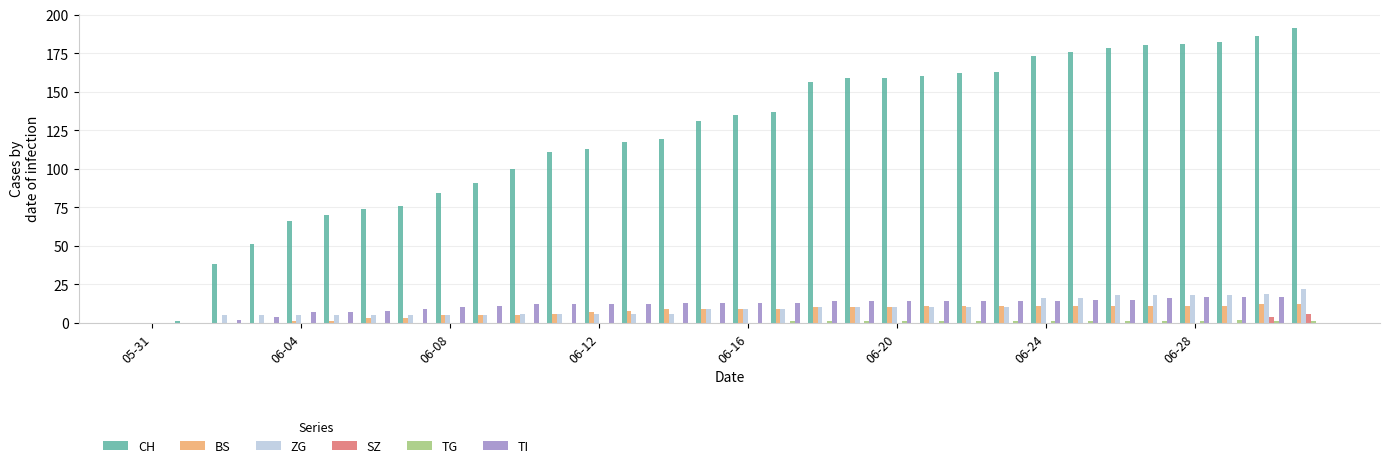

What is the greatest value displayed?

191